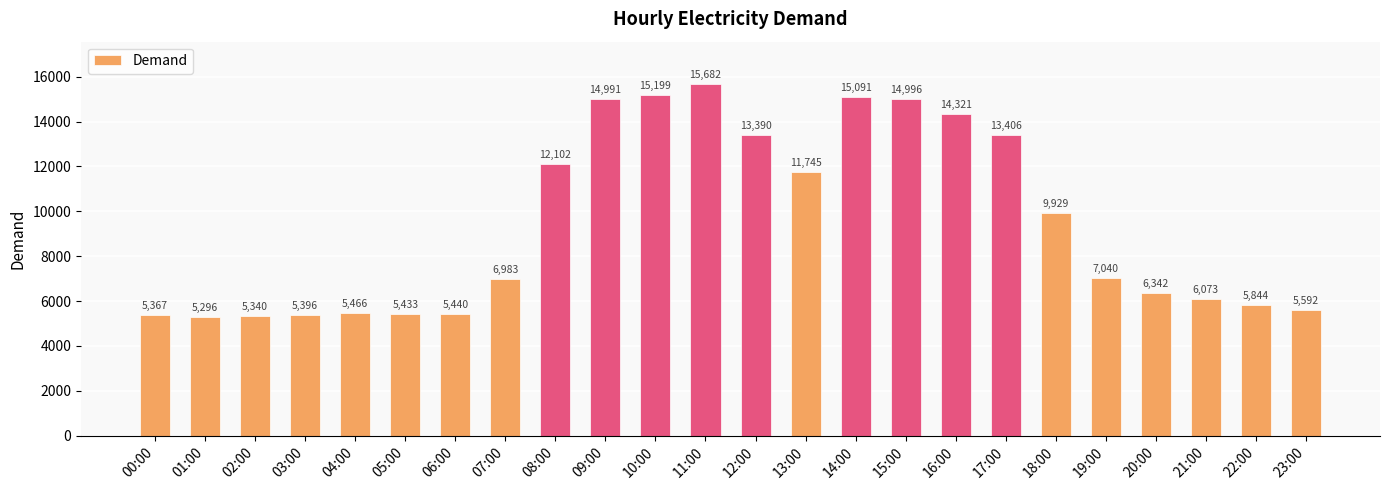

Between 02:00 and 11:00, which is larger?

11:00